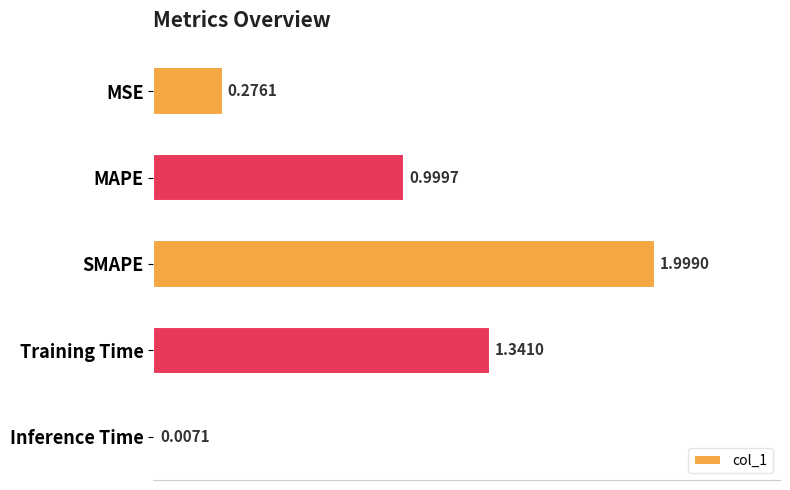

What is the change in value from MSE to MAPE?

+0.7